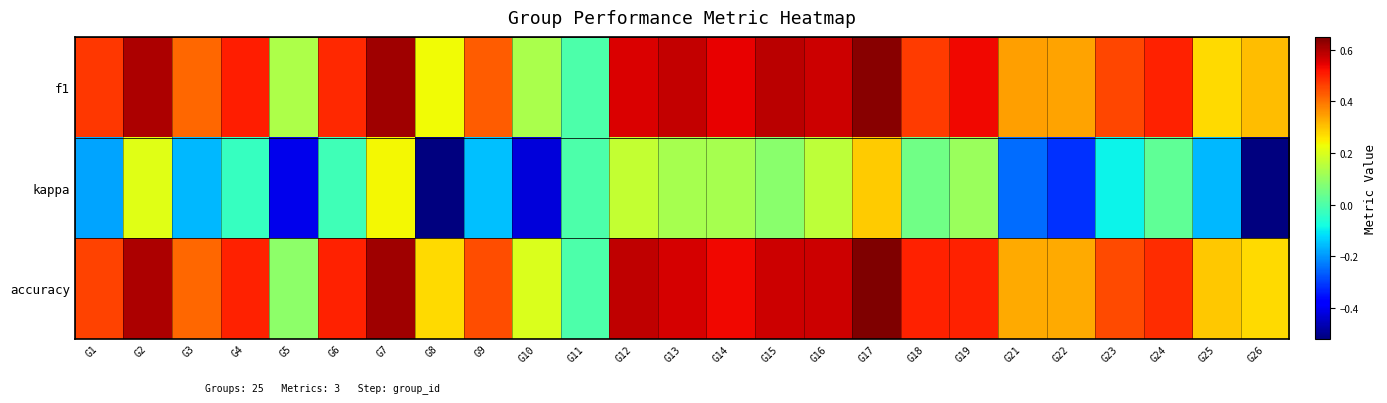

At how many categories does at least one series exceed 0?

24